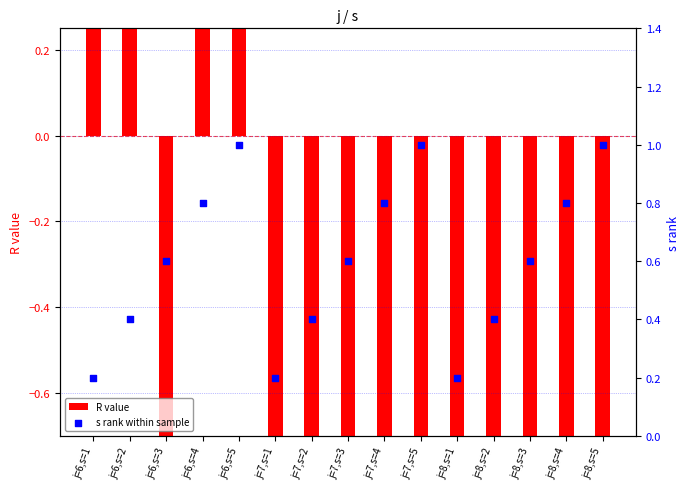

Is the value of s rank within sample at j=6,s=3 greater than the value of R value at j=8,s=5?

Yes